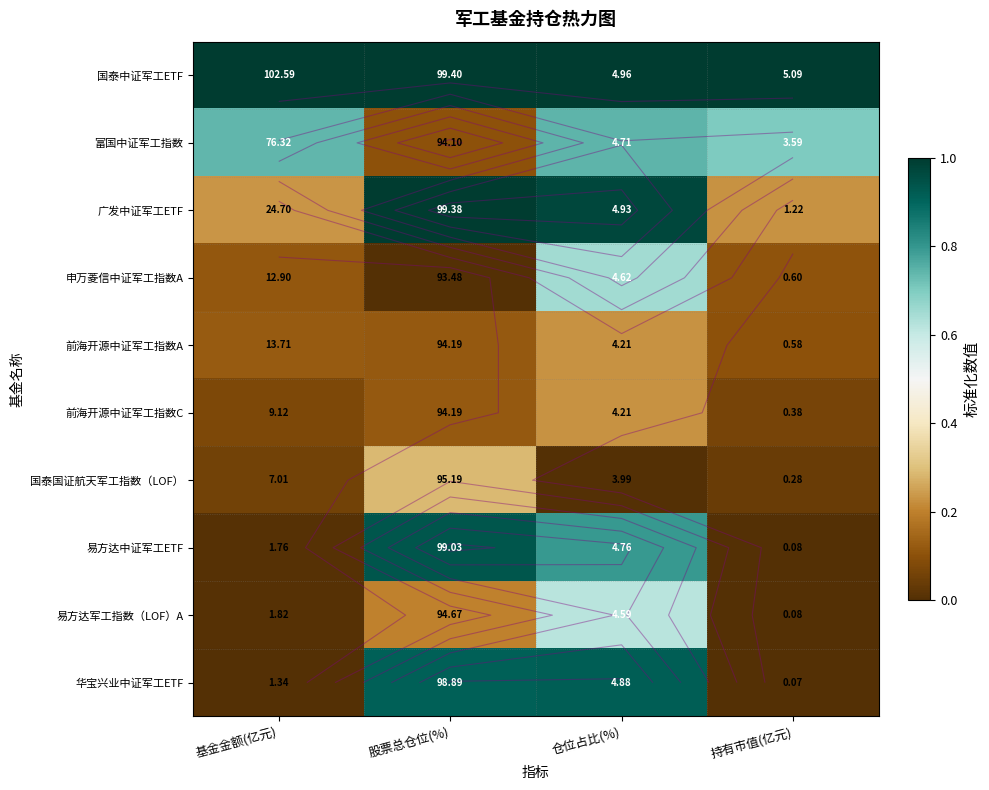

What is the total value across all series at 基金金额(亿元)?

2.3